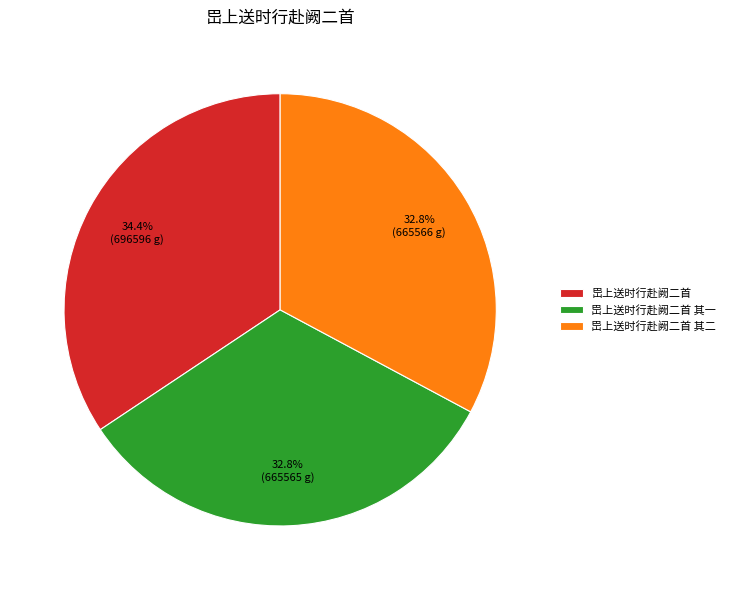

What is the ratio of the value at 岊上送时行赴阙二首 其二 to the value at 岊上送时行赴阙二首?

1.0